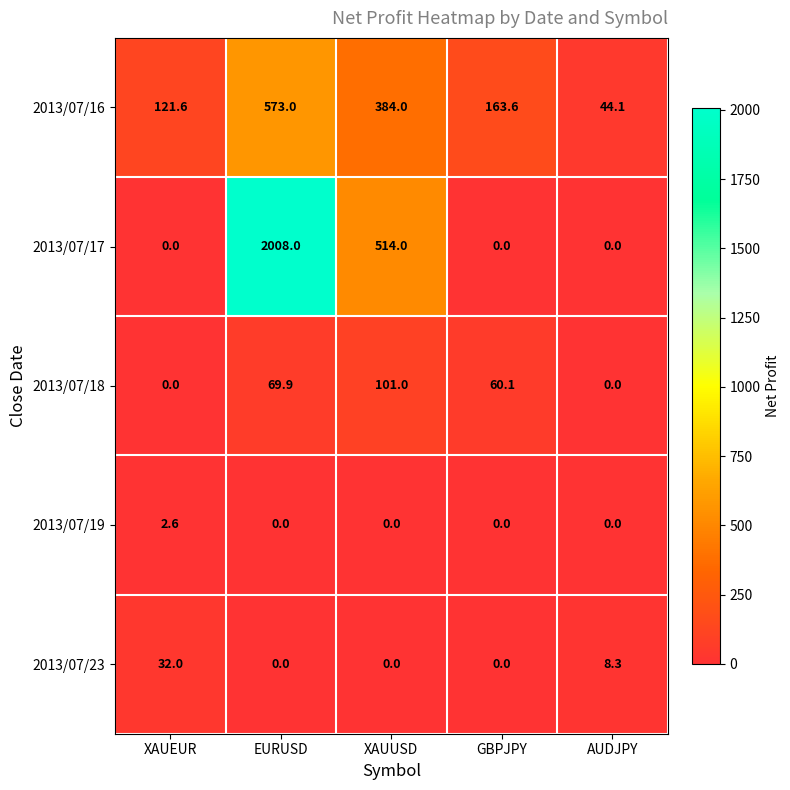

Reading left to right, what are all the values shown in this chart?

2013/07/16: XAUEUR=121.6	EURUSD=573.0	XAUUSD=384.0	GBPJPY=163.6	AUDJPY=44.1
2013/07/17: XAUEUR=0.0	EURUSD=2008.0	XAUUSD=514.0	GBPJPY=0.0	AUDJPY=0.0
2013/07/18: XAUEUR=0.0	EURUSD=69.9	XAUUSD=101.0	GBPJPY=60.1	AUDJPY=0.0
2013/07/19: XAUEUR=2.6	EURUSD=0.0	XAUUSD=0.0	GBPJPY=0.0	AUDJPY=0.0
2013/07/23: XAUEUR=32.0	EURUSD=0.0	XAUUSD=0.0	GBPJPY=0.0	AUDJPY=8.3